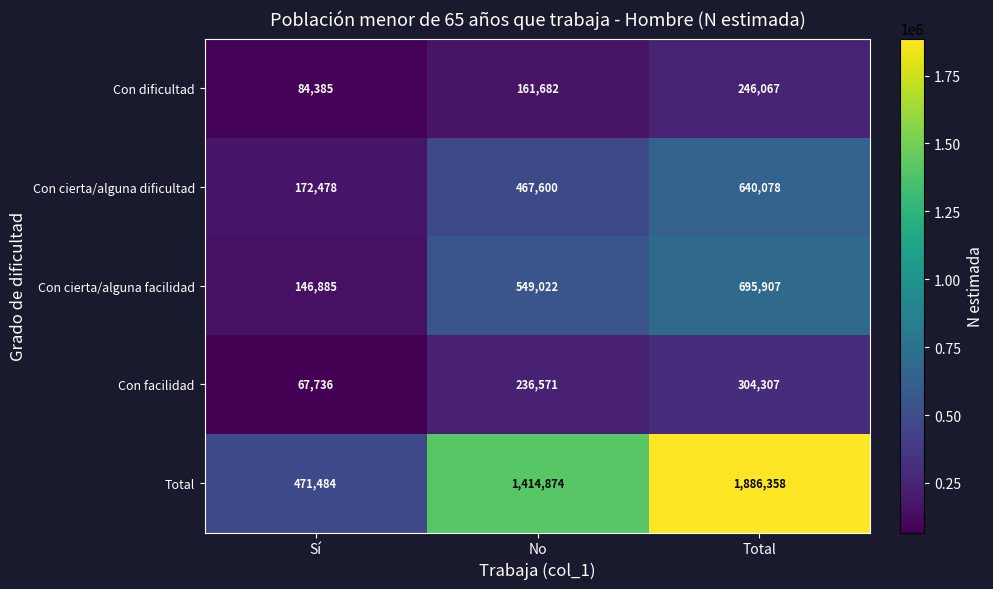

The Con facilidad series shows 67736 at Sí. True or false?

True